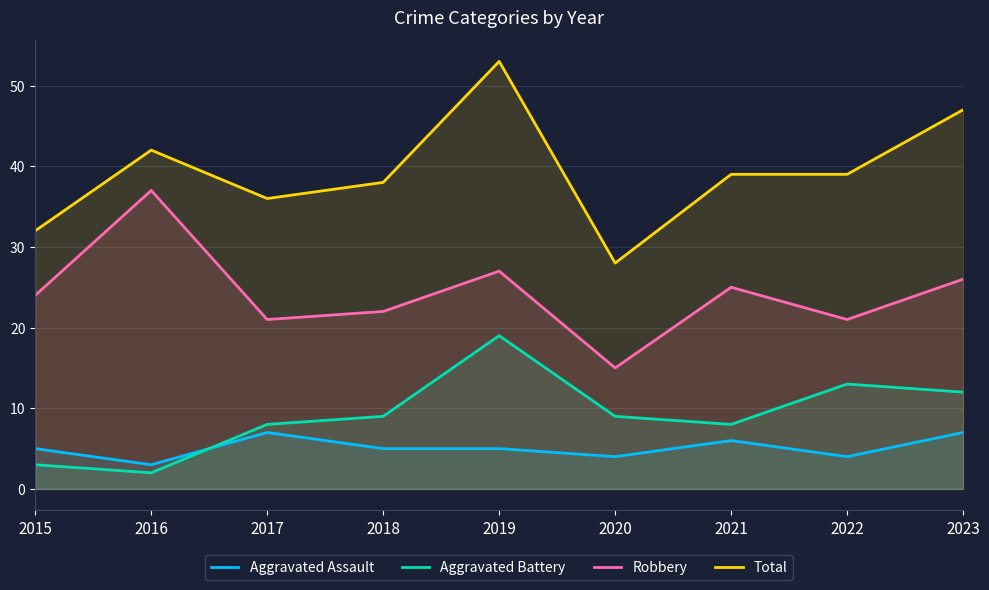

What value does the Aggravated Assault series have at 2017?

7